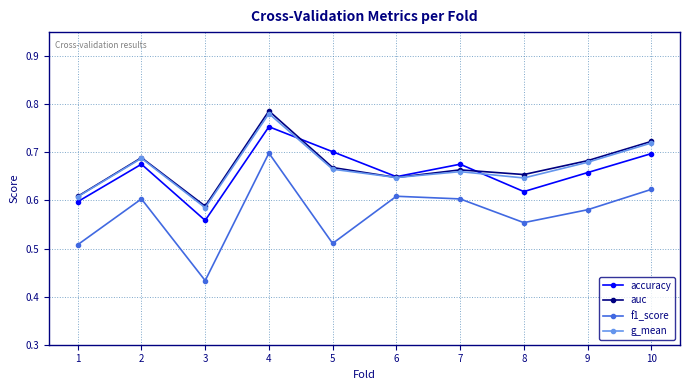

True or false: f1_score and accuracy intersect in this chart.

False